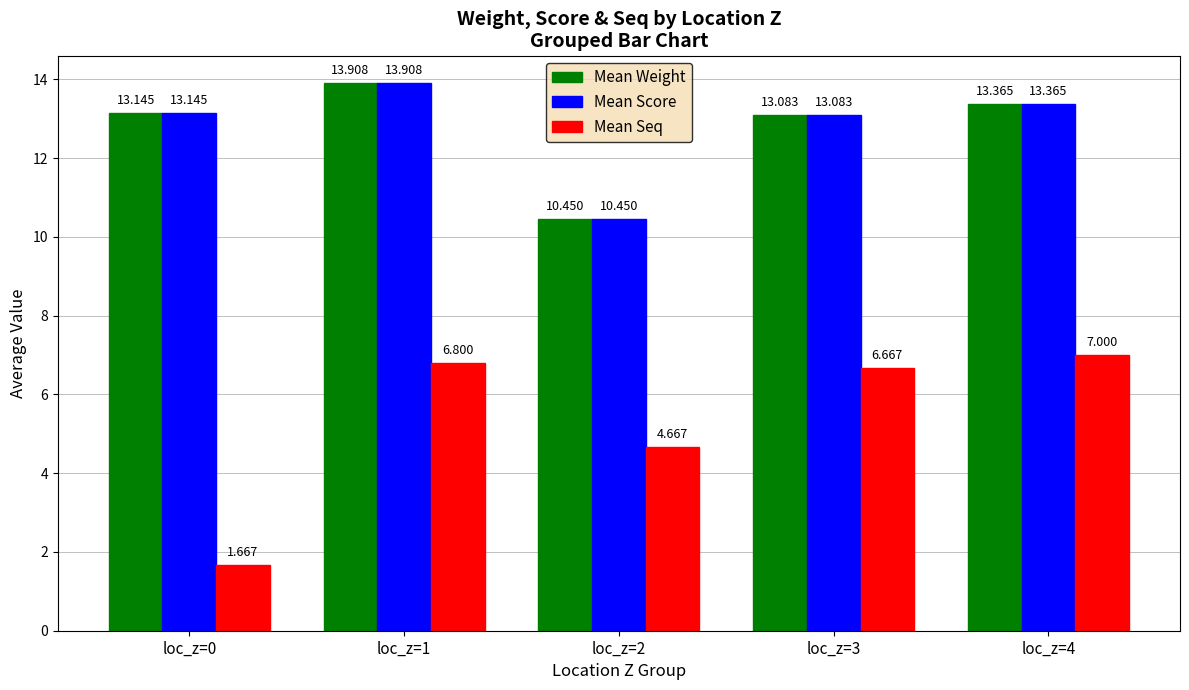

Is the value of Mean Seq at loc_z=3 greater than the value of Mean Weight at loc_z=4?

No